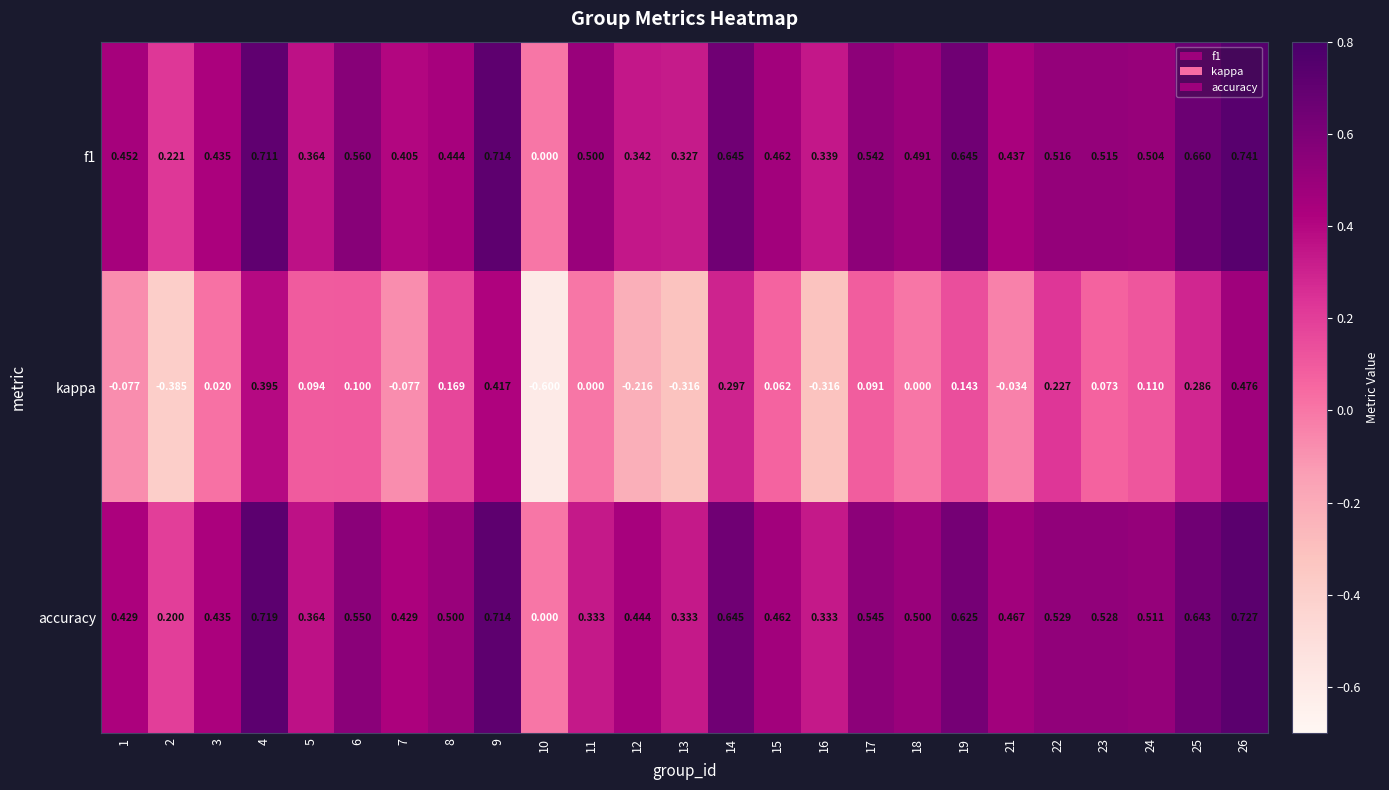

Which series has the largest range (max minus min)?

kappa